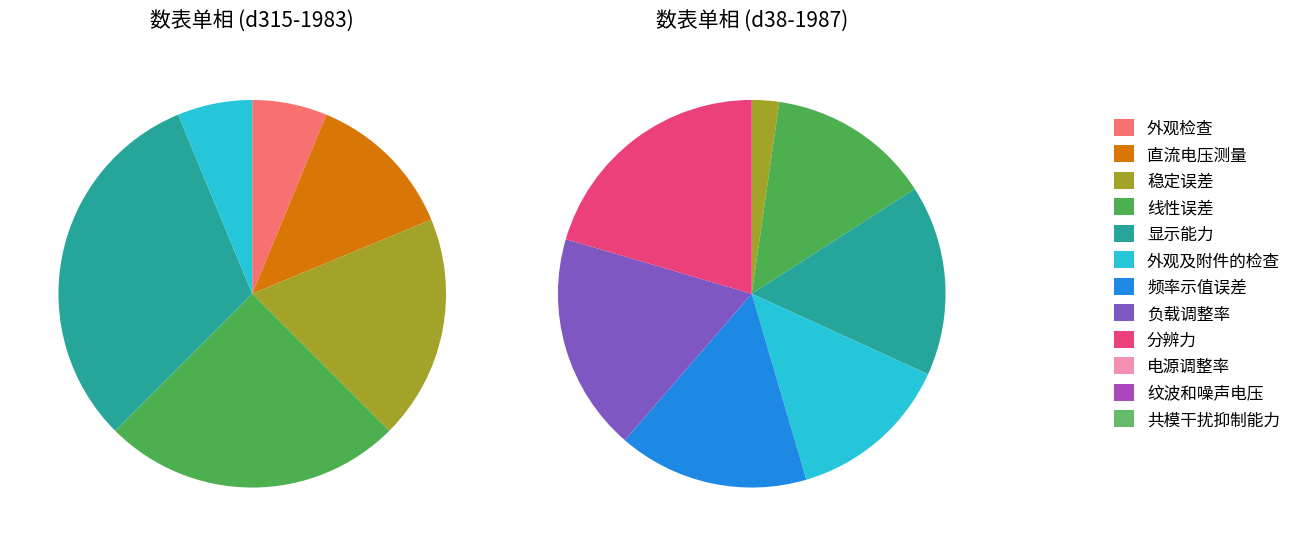

What percentage is the 纹波和噪声电压 slice, to the nearest percent?

14%